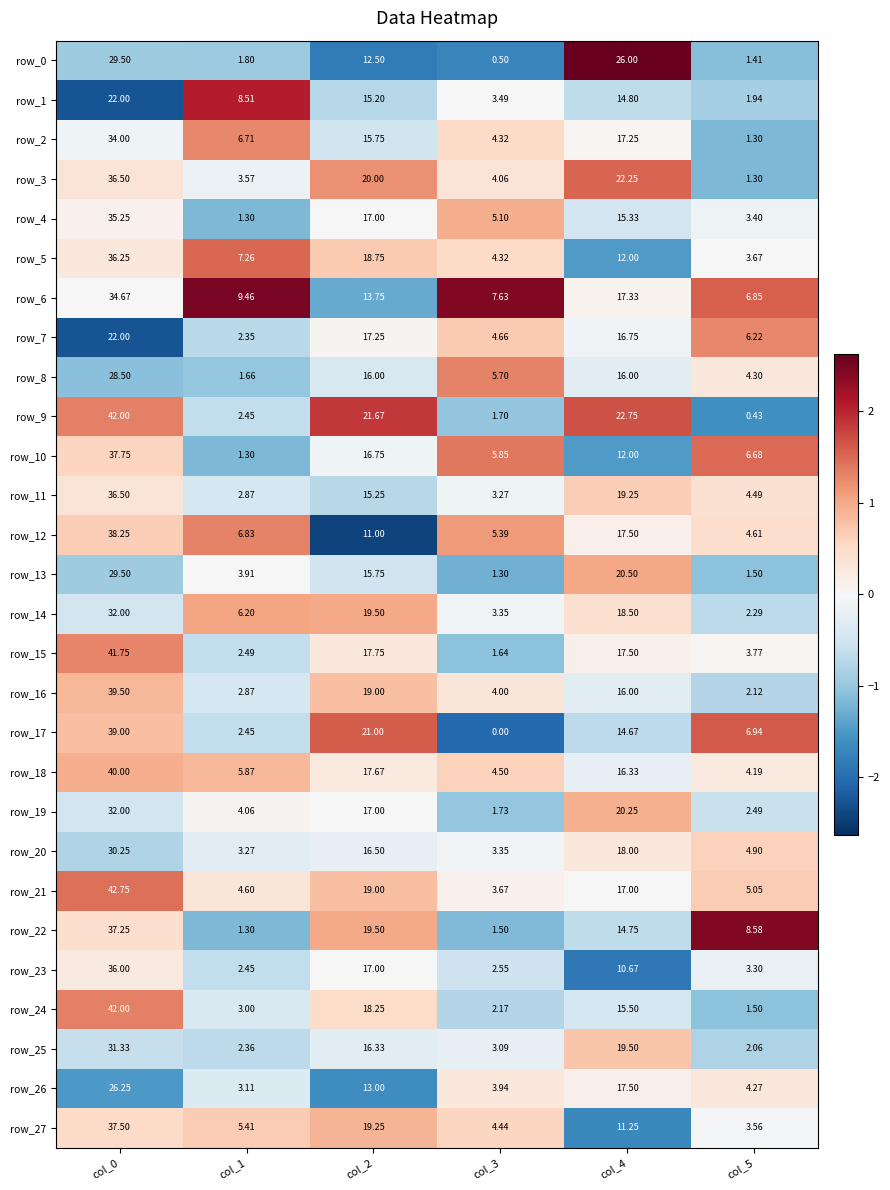

Is the value of row_22 at col_4 greater than the value of row_13 at col_1?

Yes